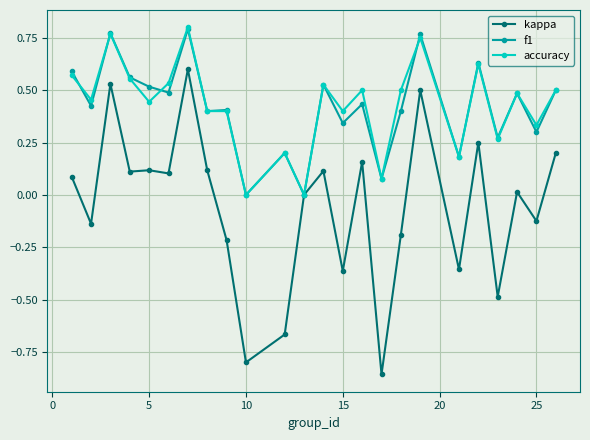

How many series are shown in this chart?

3